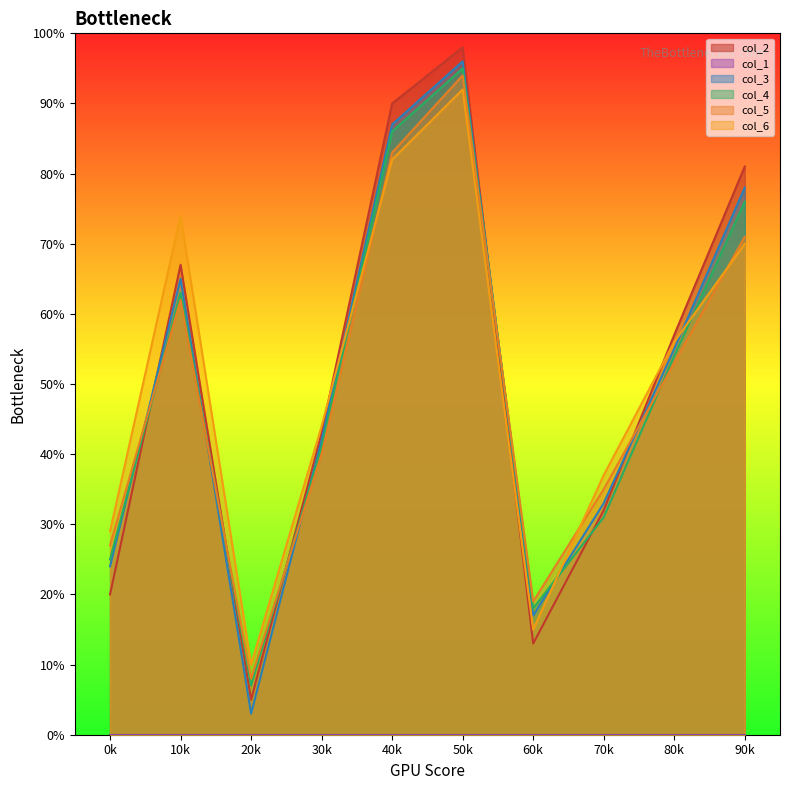

Which series changed the most between 30k and 60k?

col_2